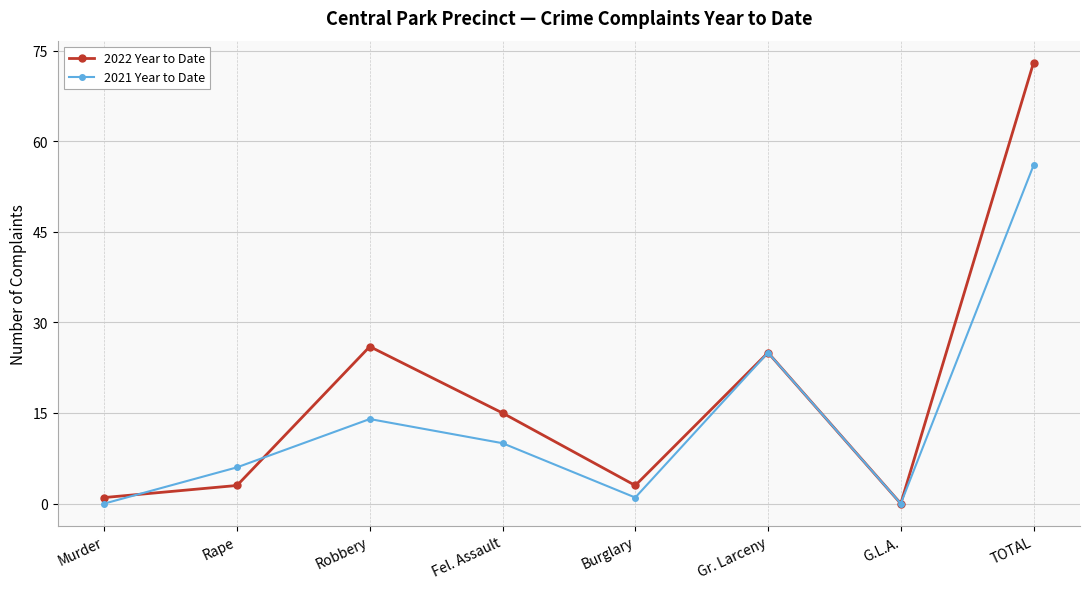

How many positive values does the 2022 Year to Date series have?

7